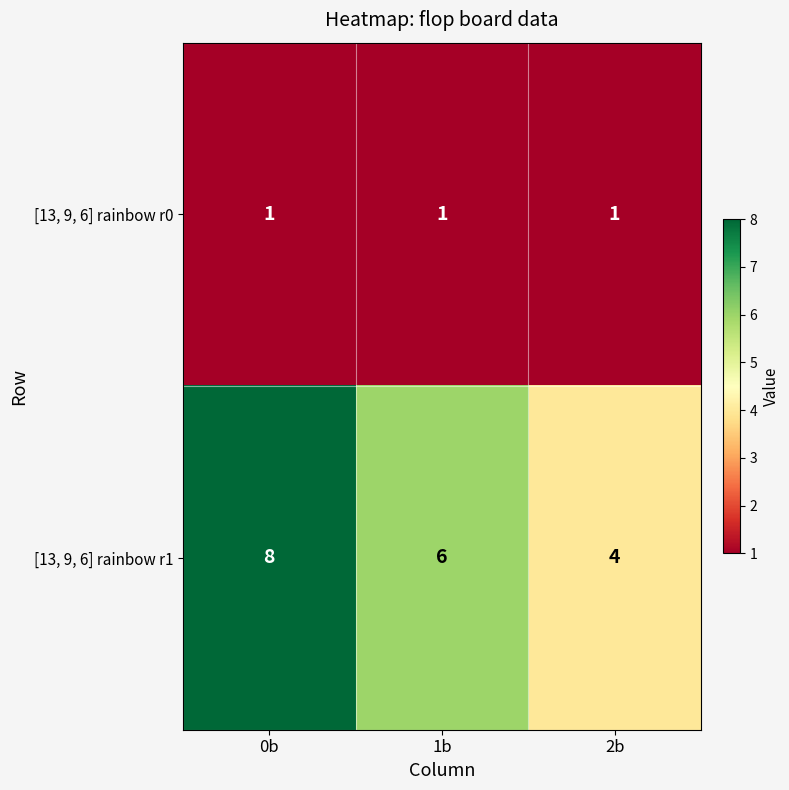

Which series changed the most between 0b and 2b?

[13, 9, 6] rainbow r1